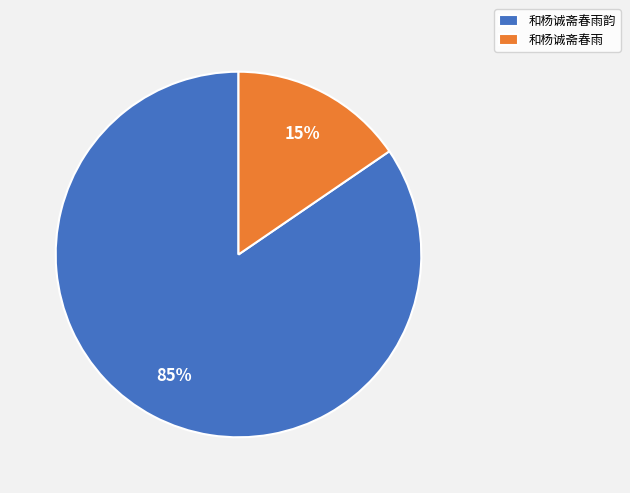

Is the sum of 和杨诚斋春雨韵 and 和杨诚斋春雨 greater than half?

Yes